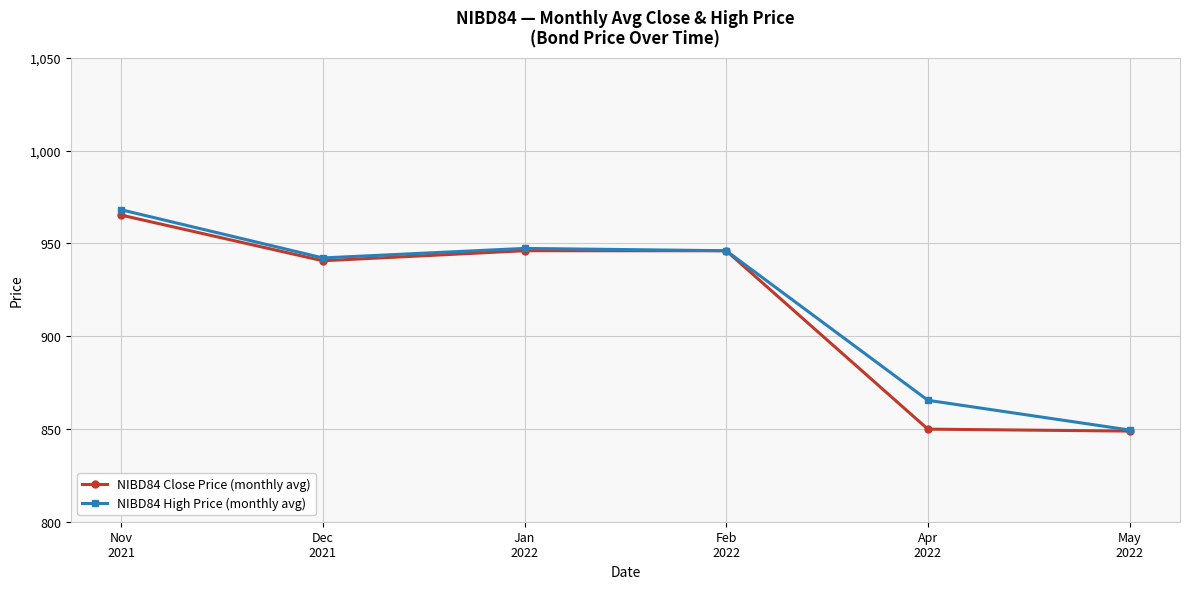

What is the value of the NIBD84 Close Price (monthly avg) point at the 4th from the left?

946.0